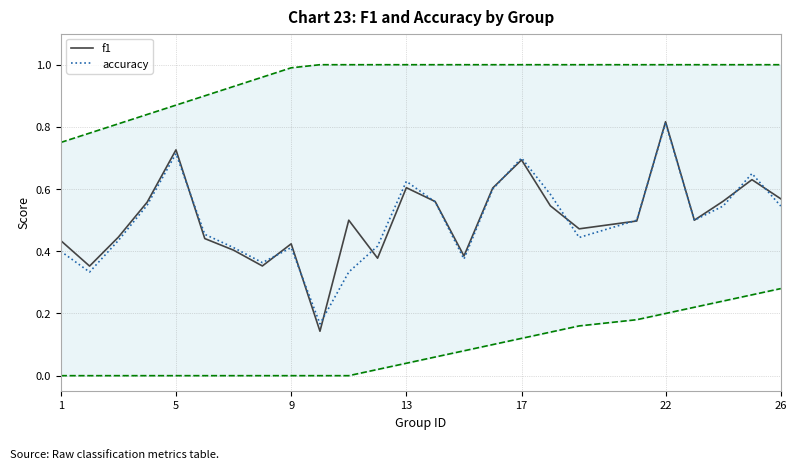

What is the average value of the f1 series?

0.5